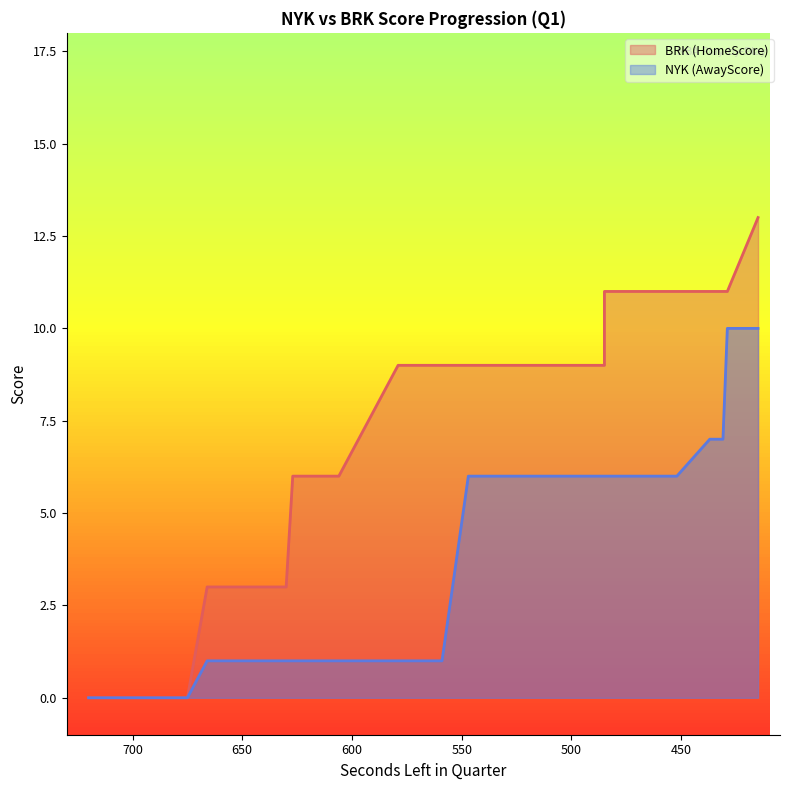

Is the value of AwayScore at 698 greater than the value of HomeScore at 675?

No